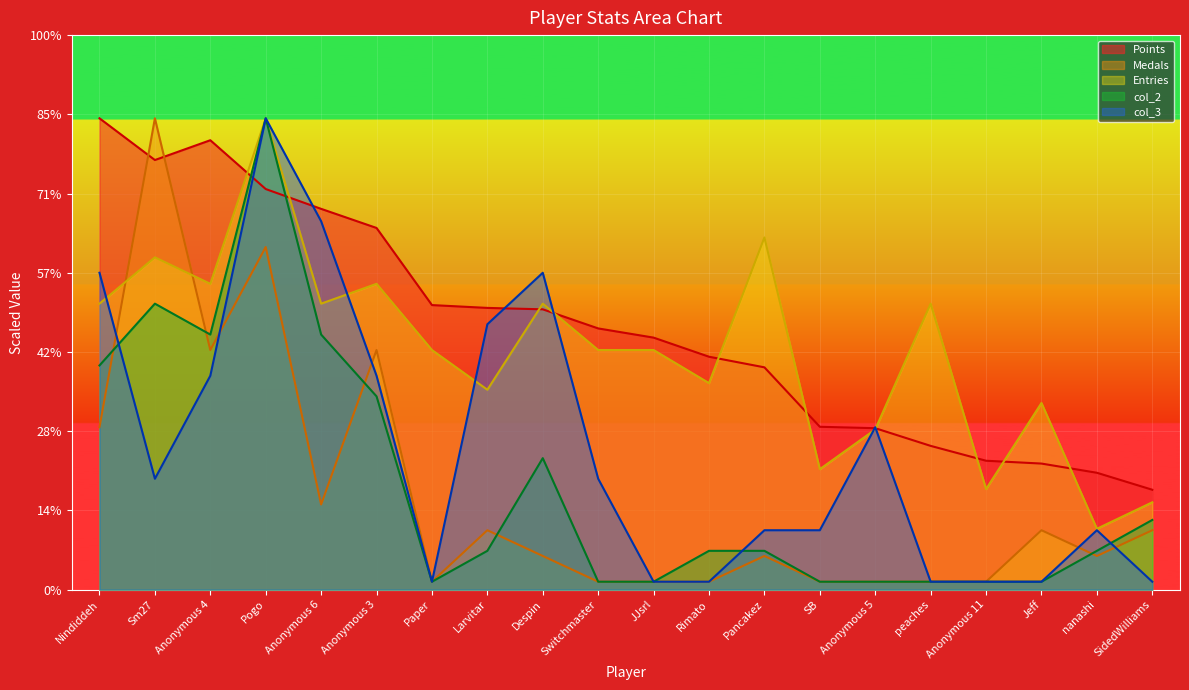

True or false: col_2 and Entries cross at least once.

False